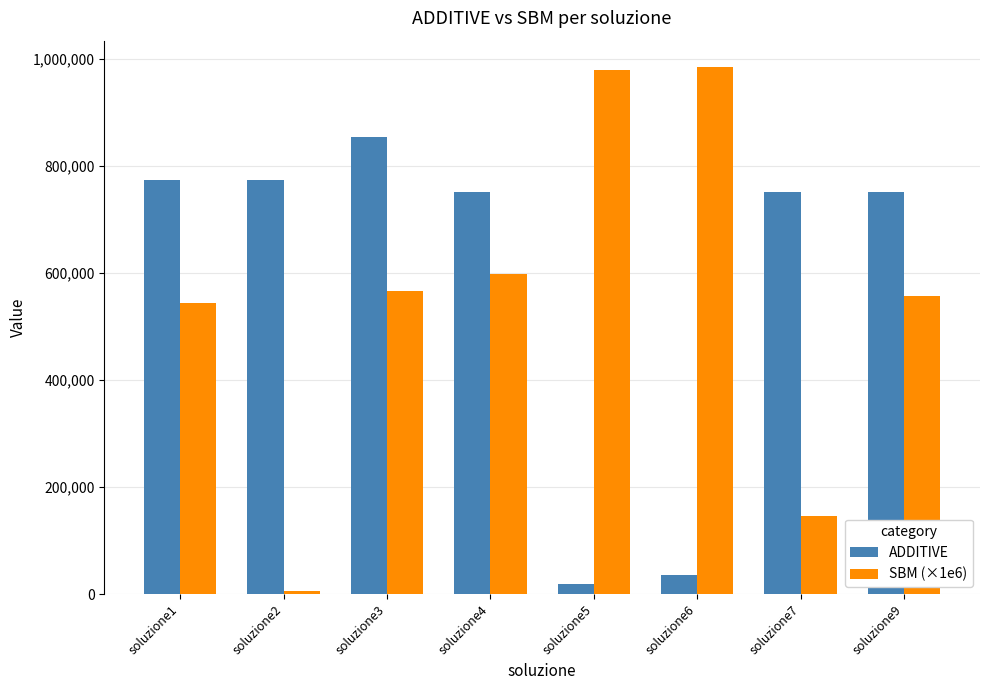

Is the value of ADDITIVE at soluzione1 greater than the value of SBM (×1e6) at soluzione9?

Yes